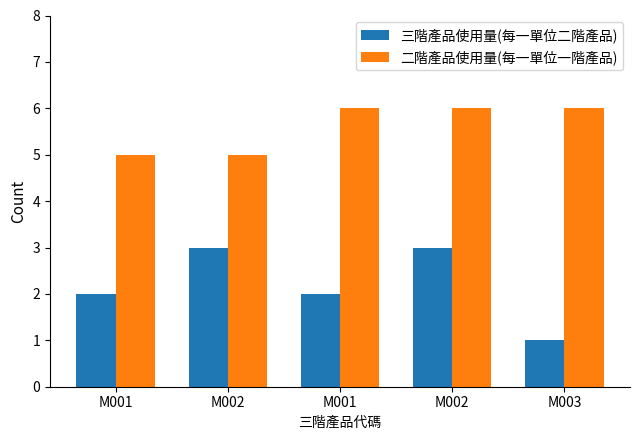

Between M001 and M003, which series saw the biggest shift?

三階產品使用量(每一單位二階產品)